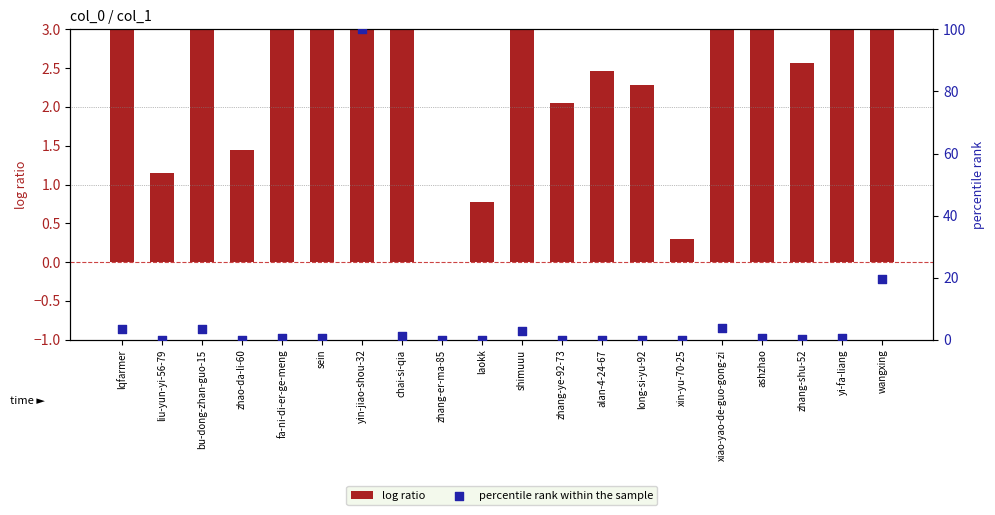

Which series has the largest total across all categories?

percentile rank within the sample